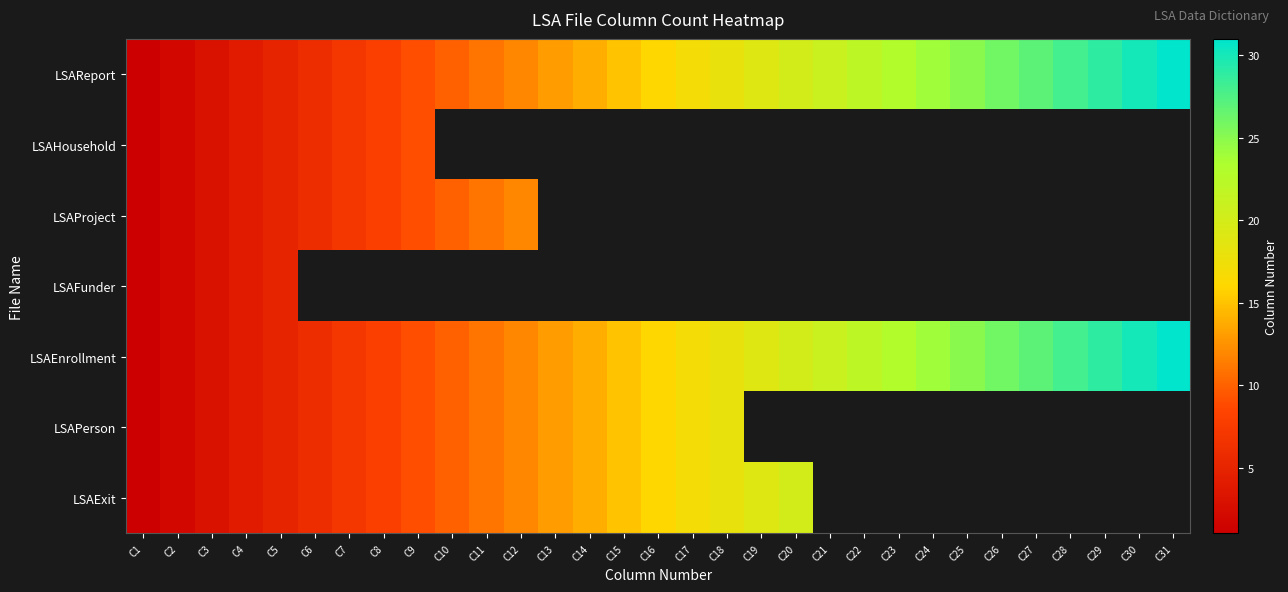

Is the value of LSAHousehold at C19 greater than the value of LSAExit at C2?

No